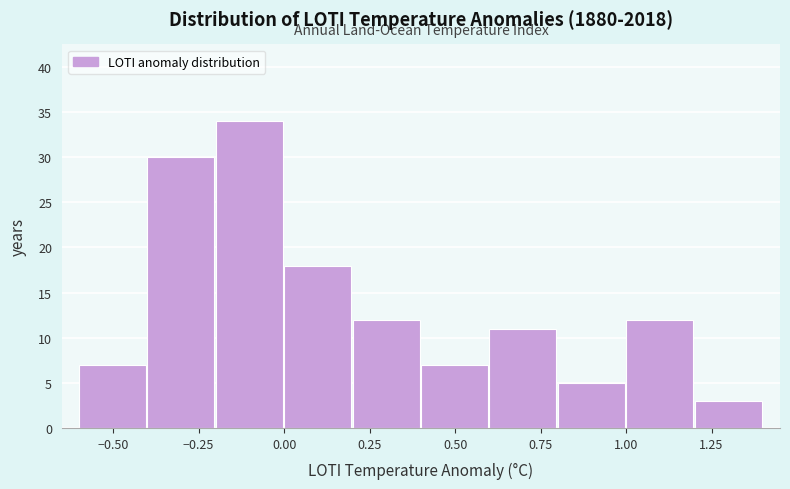

Reading left to right, transcribe this chart: for each bar, give the range it covers on the x-axis and its height. The values are not printed on the chart, so give them approximately, as read against the axis.

-0.6 to -0.4: 7
-0.4 to -0.2: 30
-0.2 to 0.0: 34
0.0 to 0.2: 18
0.2 to 0.4: 12
0.4 to 0.6: 7
0.6 to 0.8: 11
0.8 to 1.0: 5
1.0 to 1.2: 12
1.2 to 1.4: 3